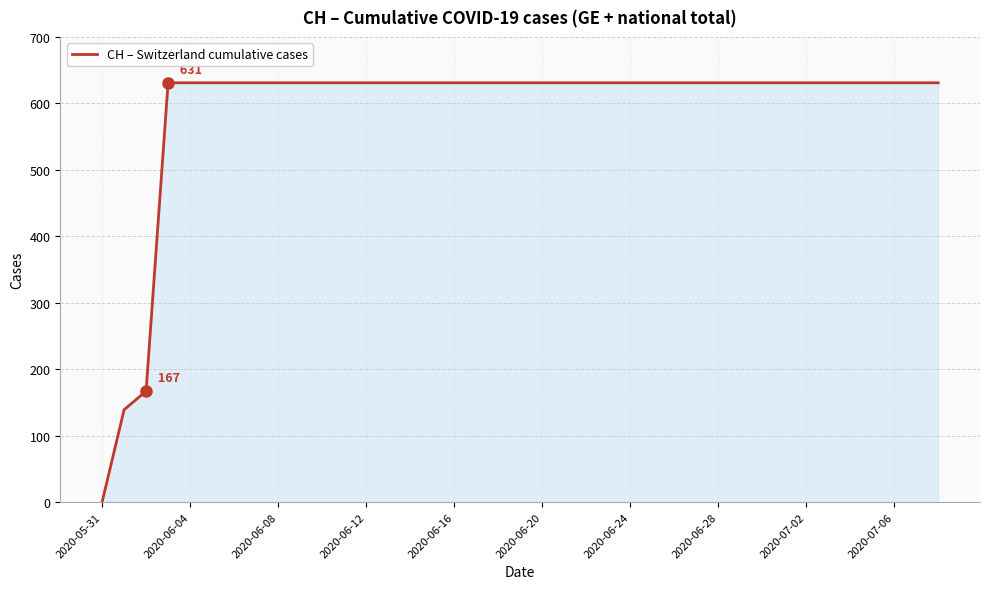

What is the greatest value displayed?

631